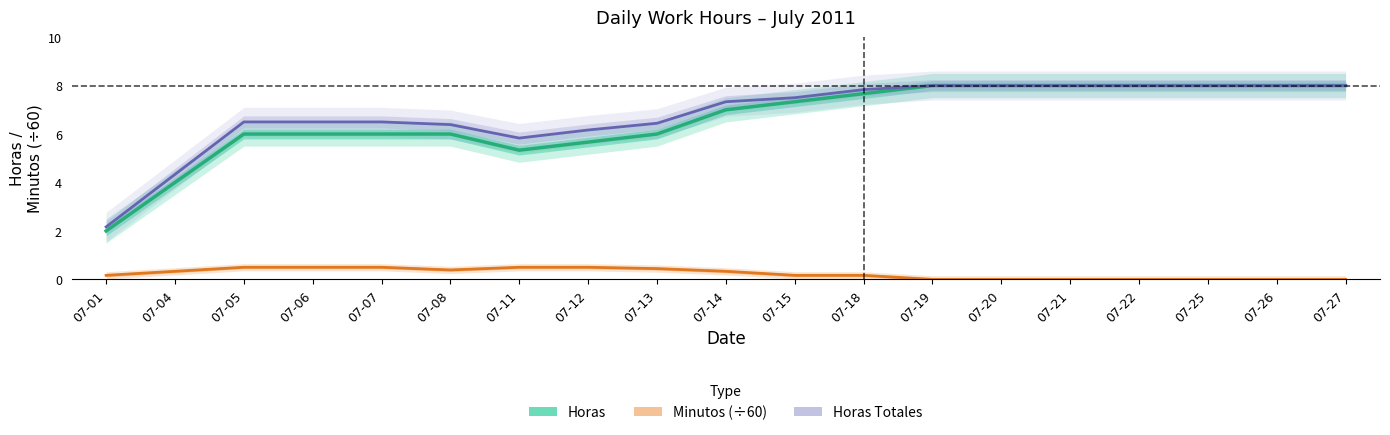

How many lines are shown in the chart?

3